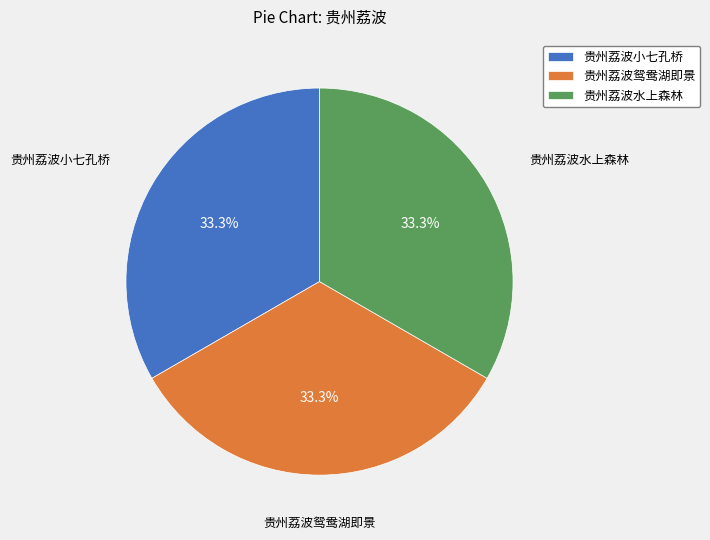

Is there any slice that represents more than half of the pie?

No